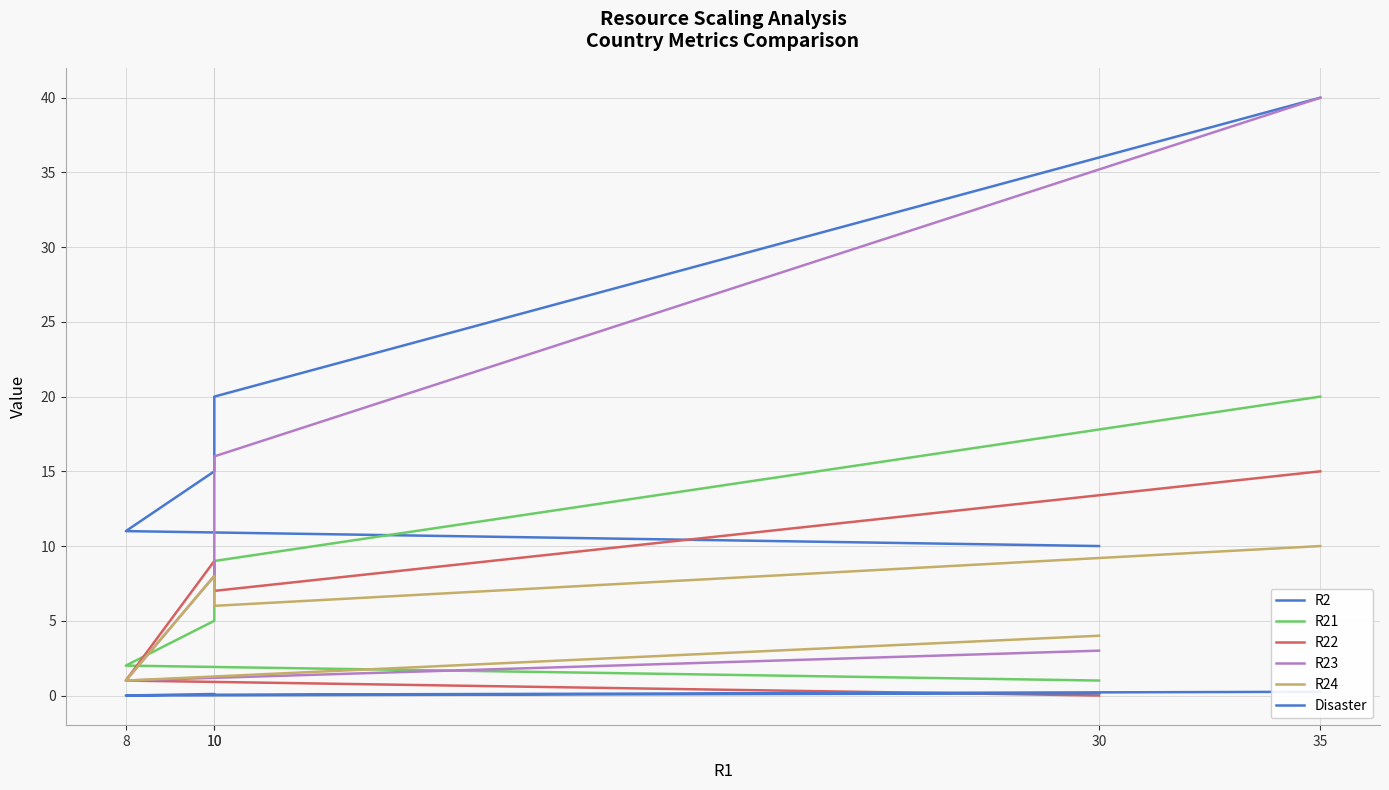

The value of R23 at 35 is 27.5. True or false?

False